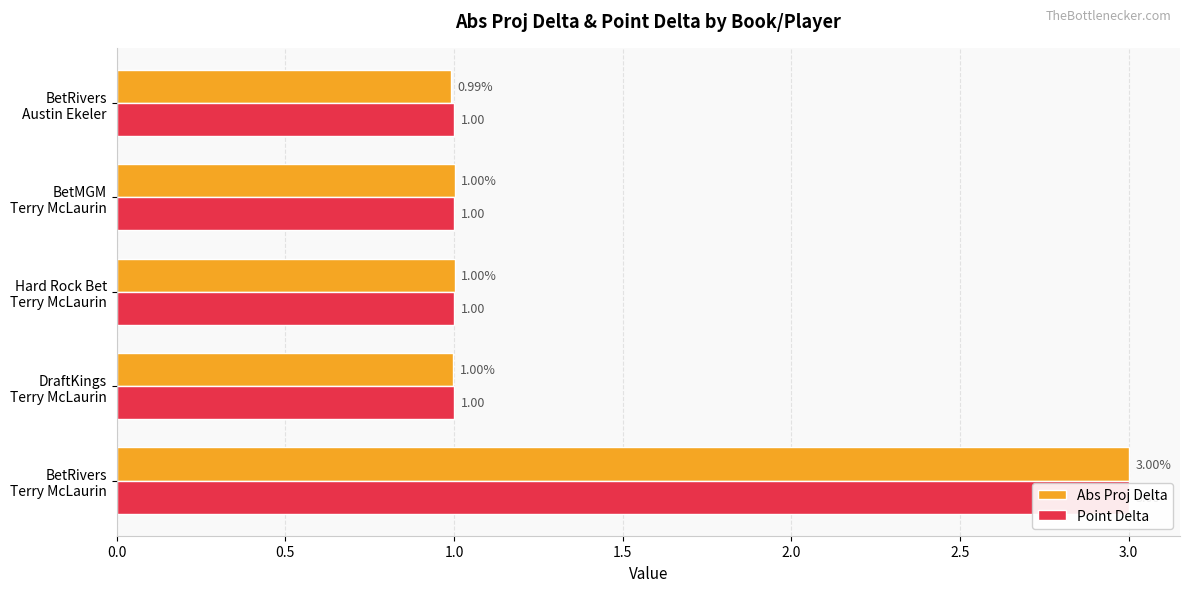

What is the value of the Abs Proj Delta bar at the 5th from the left?

1.0